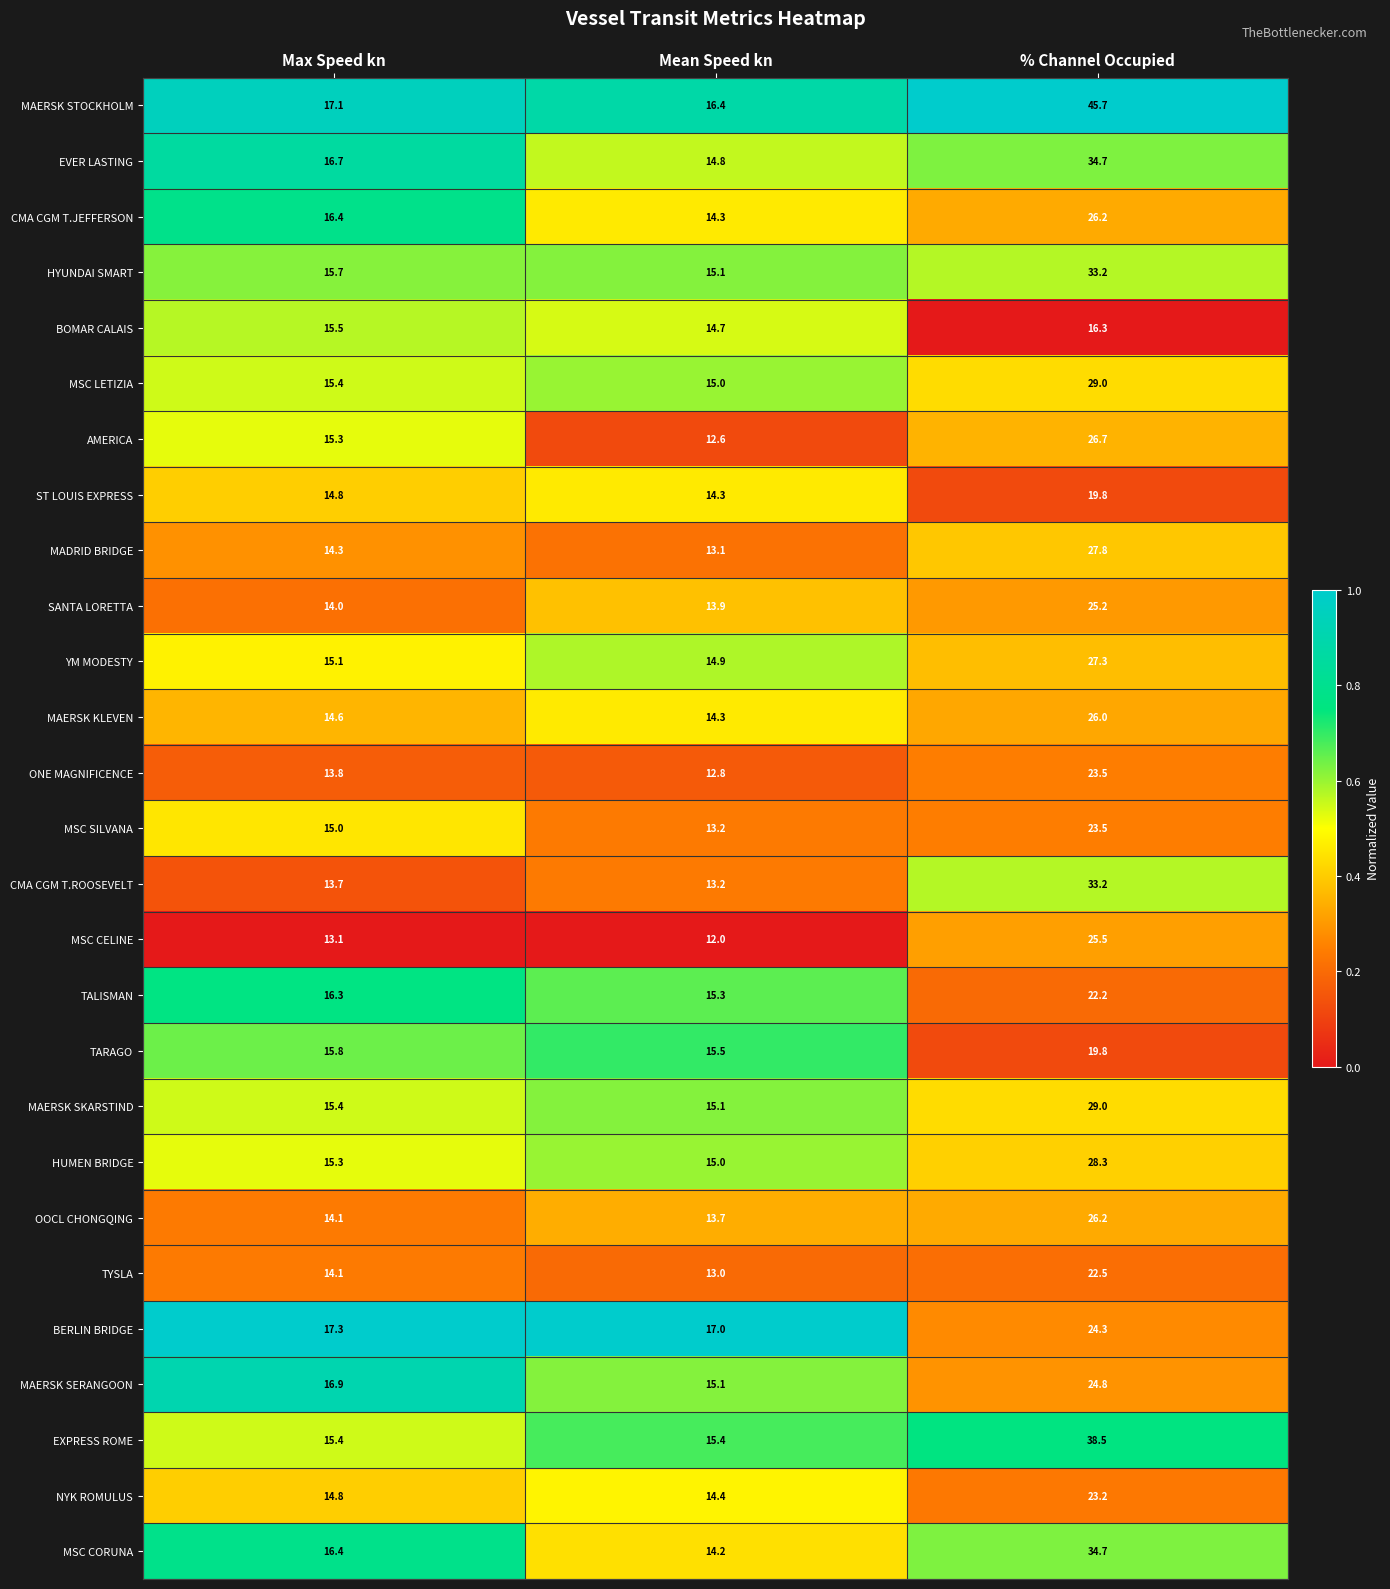

What is the difference between the maximum and minimum values in the BERLIN BRIDGE series?

7.3